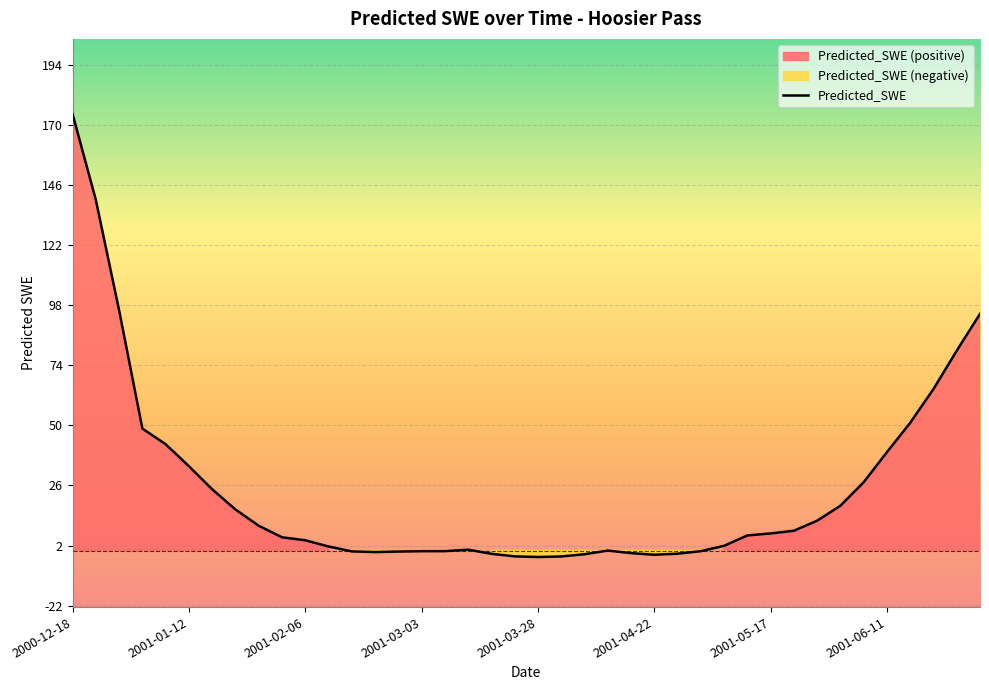

True or false: there are more than 1 points higher than both neighbors.

True